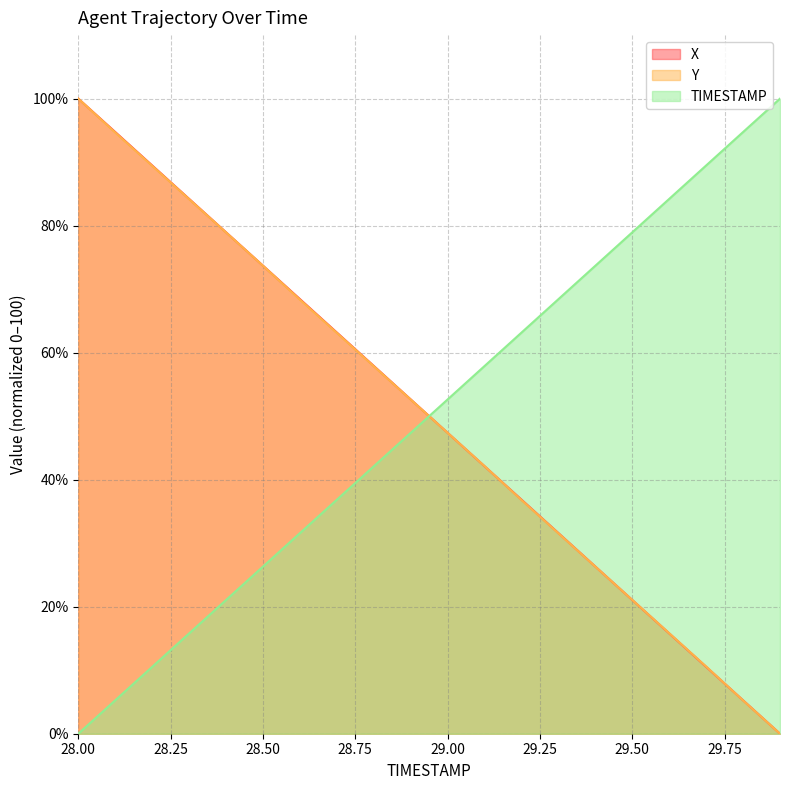

Where do Y and TIMESTAMP first cross each other?

28.9 and 29.0